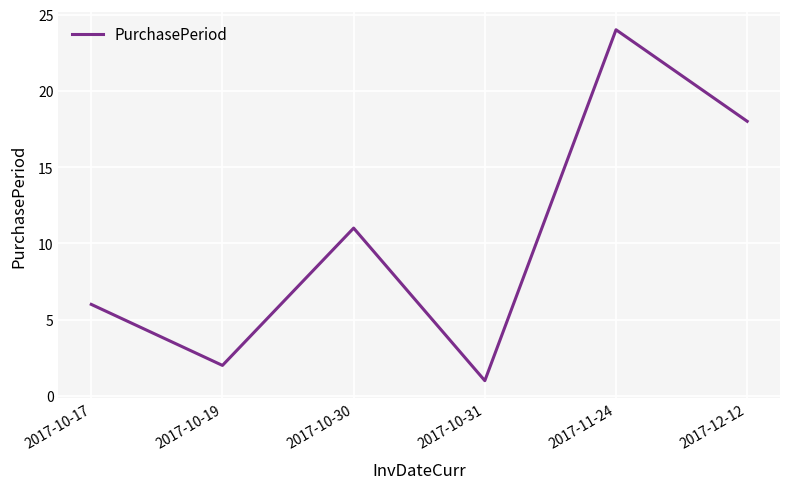

The value at 2017-10-19 is 2. True or false?

True